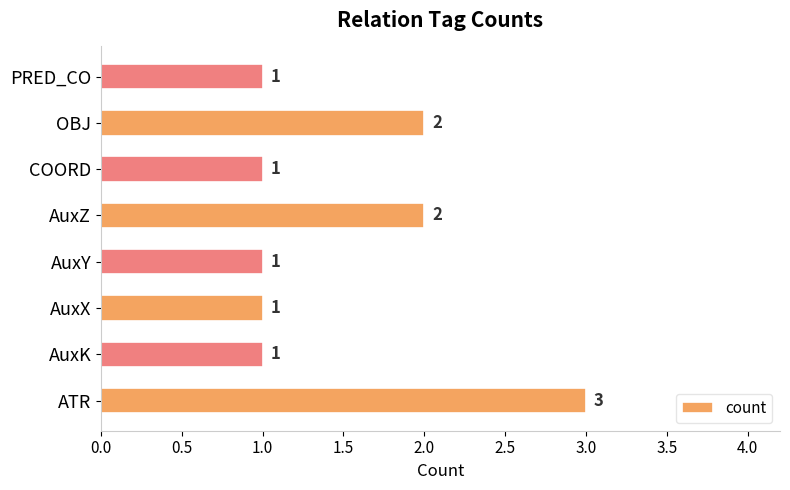

What is the difference between the second highest and second lowest values?

1